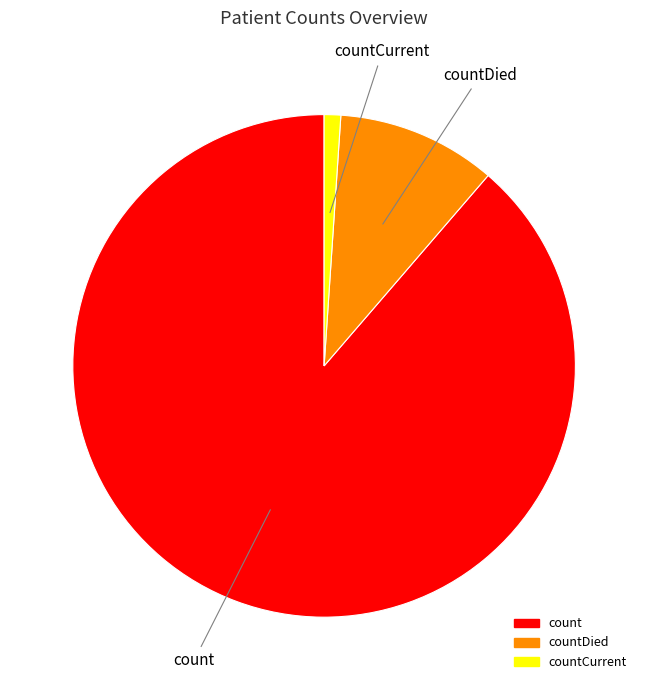

Count the number of slices in the pie.

3